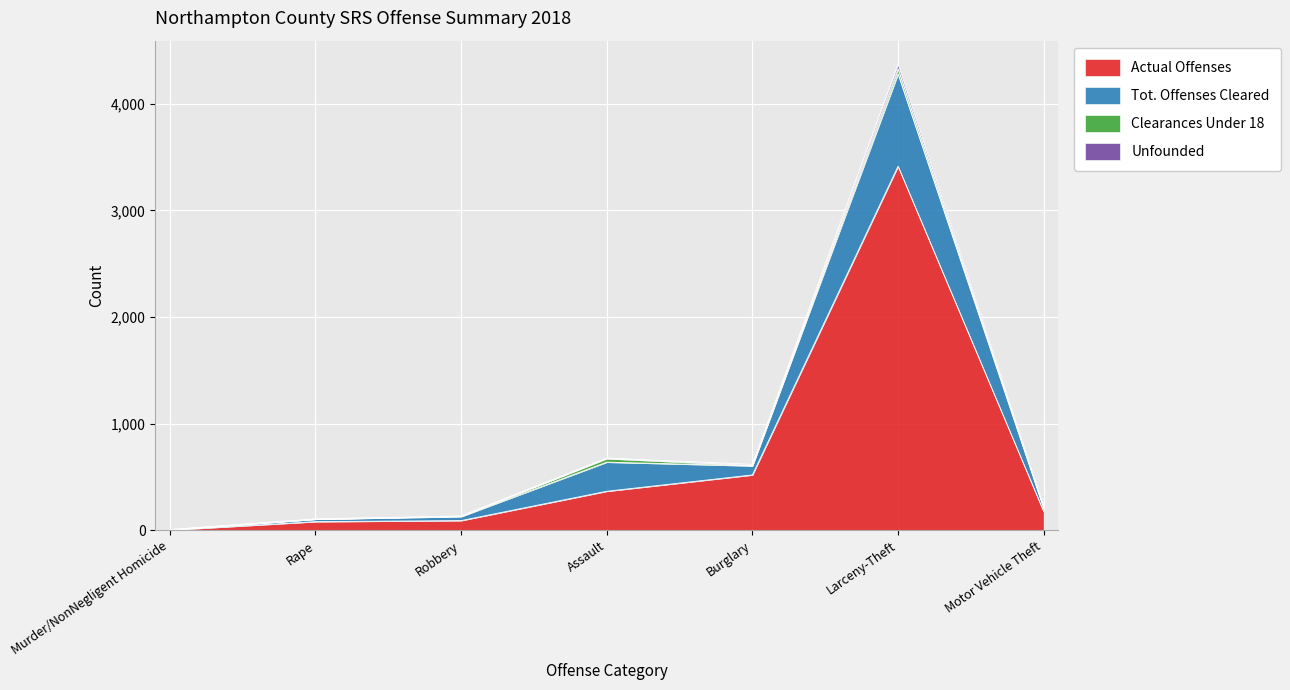

At which category is the sum across all series the highest?

Larceny-Theft